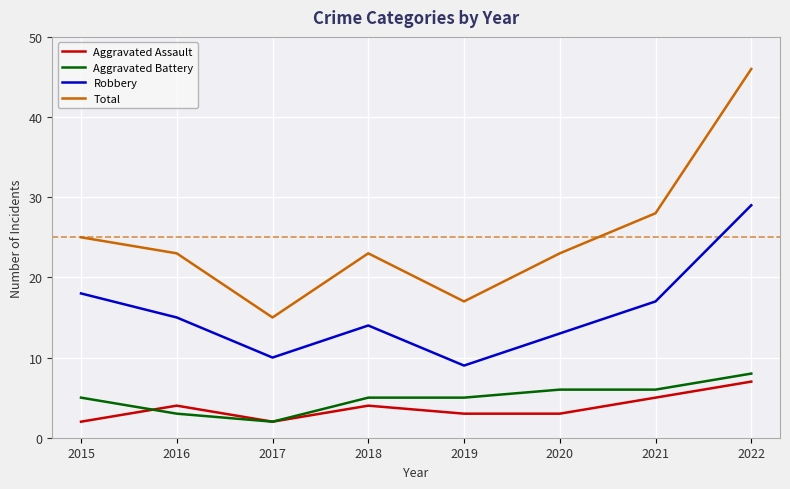

List the series in order of their peak value, highest first.

Total, Robbery, Aggravated Battery, Aggravated Assault